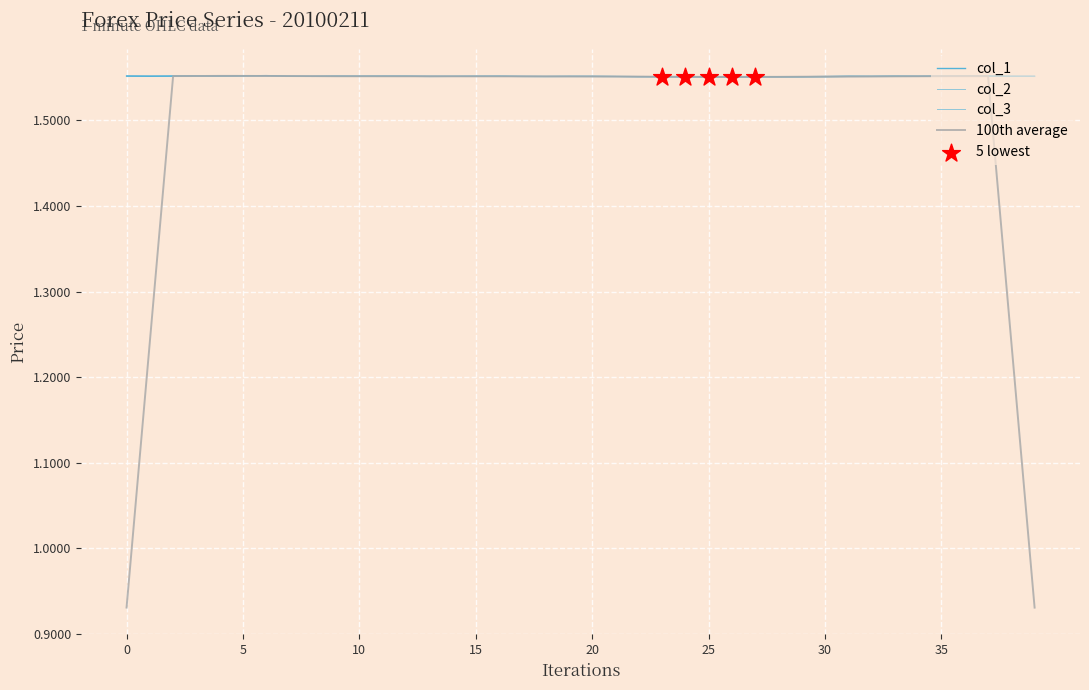

Which series reaches the maximum Y coordinate?

col_2